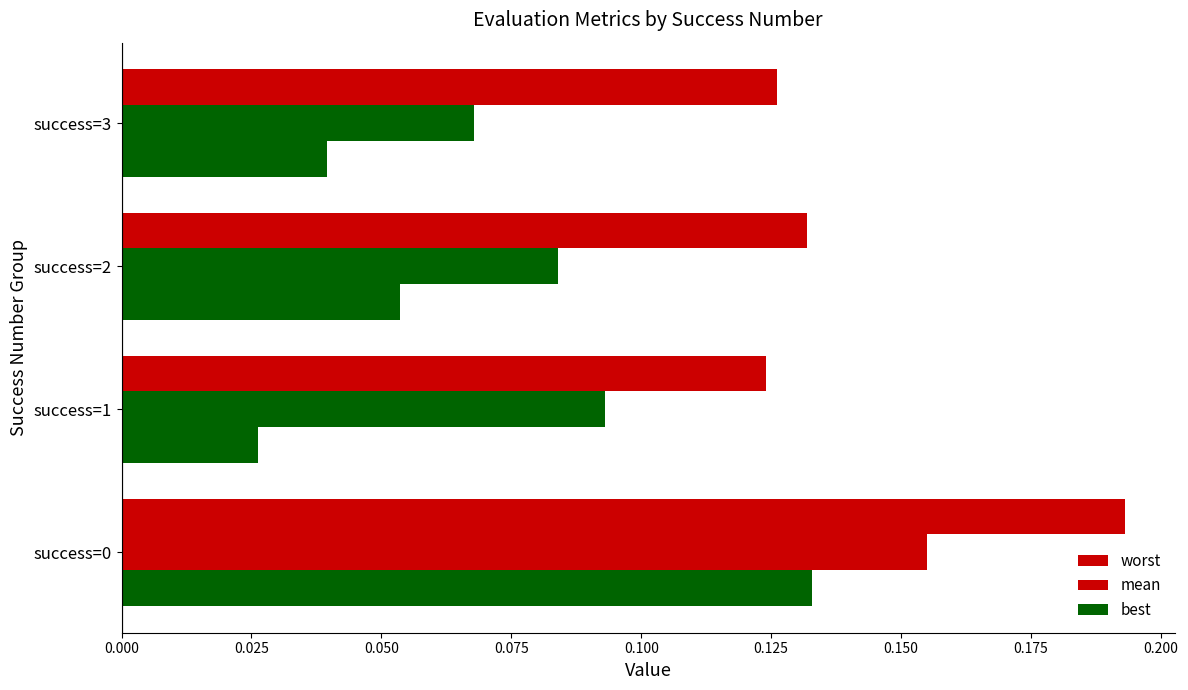

Count the number of data series in this chart.

3